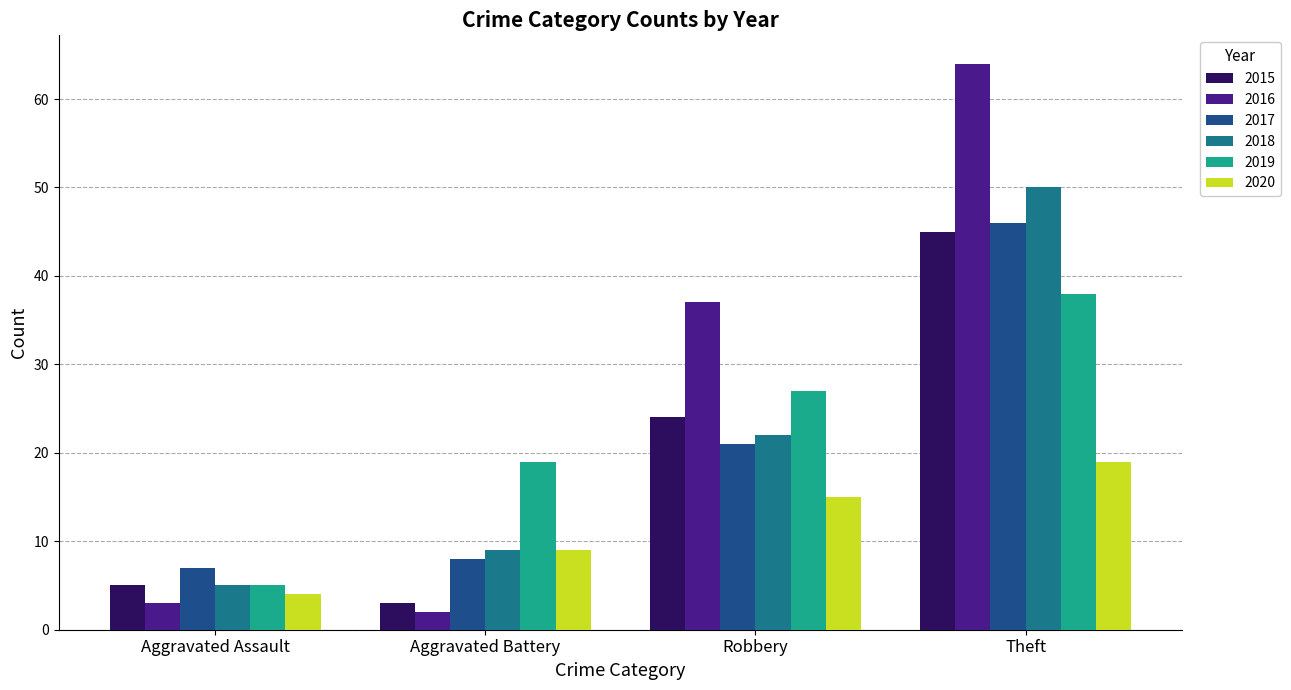

List the series in order of their peak value, highest first.

2016, 2018, 2017, 2015, 2019, 2020